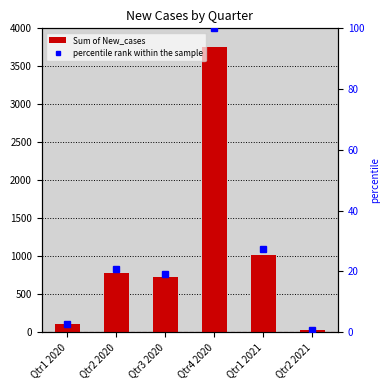

Reading right to left, transcribe all the data shown in this chart.

Sum of New_cases: 24.0	1020.0	3749.0	720.0	779.0	101.0
percentile rank within the sample: 0.6	27.2	100.0	19.2	20.8	2.7